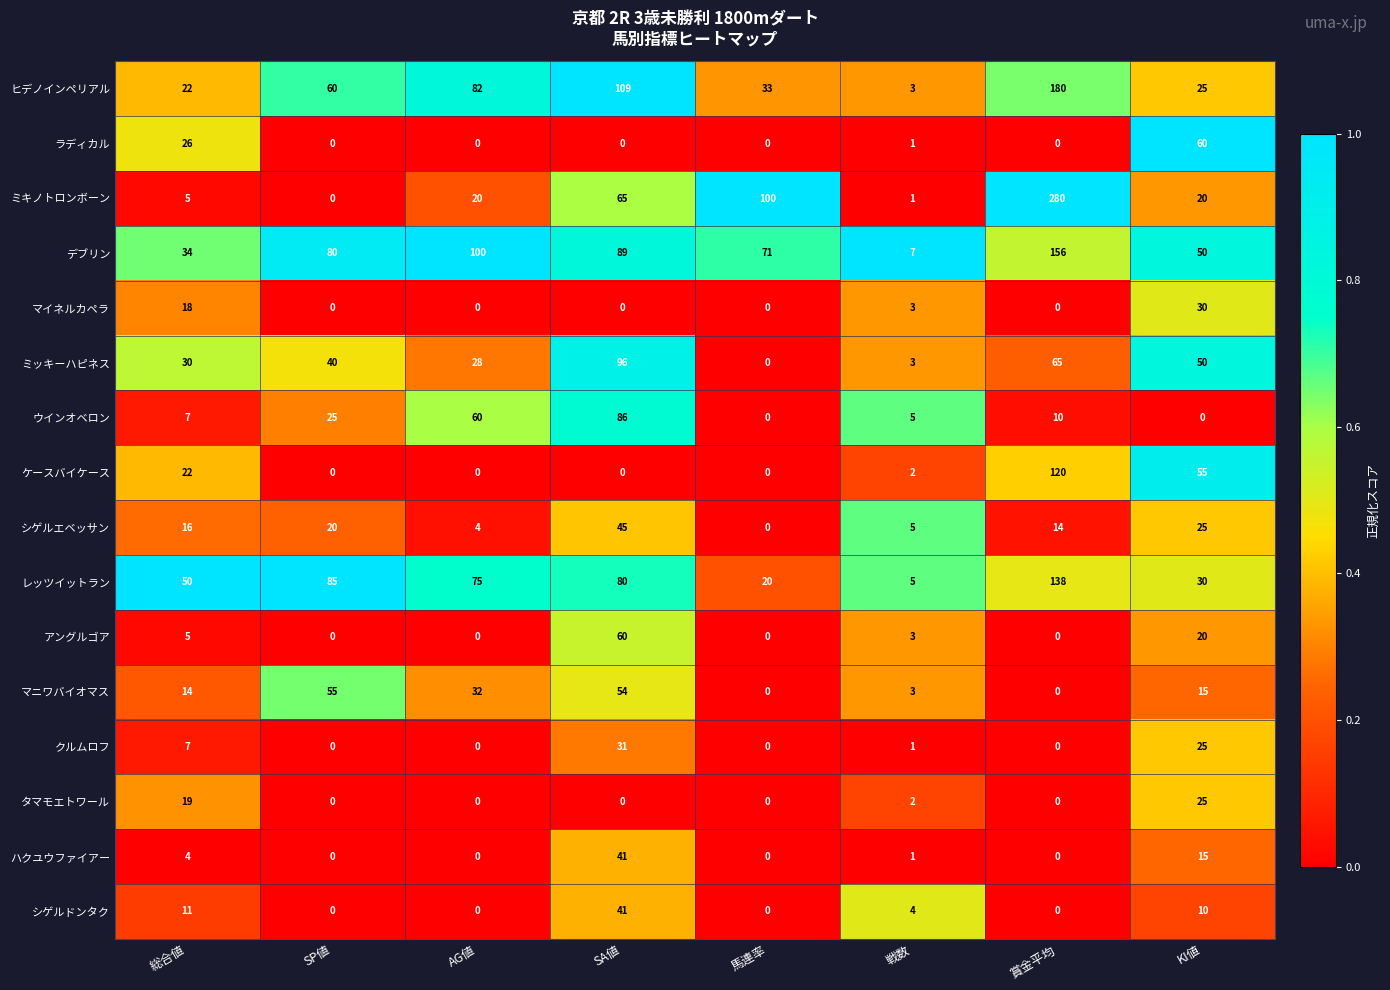

Which series changed the most between 戦数 and KI値?

ラディカル